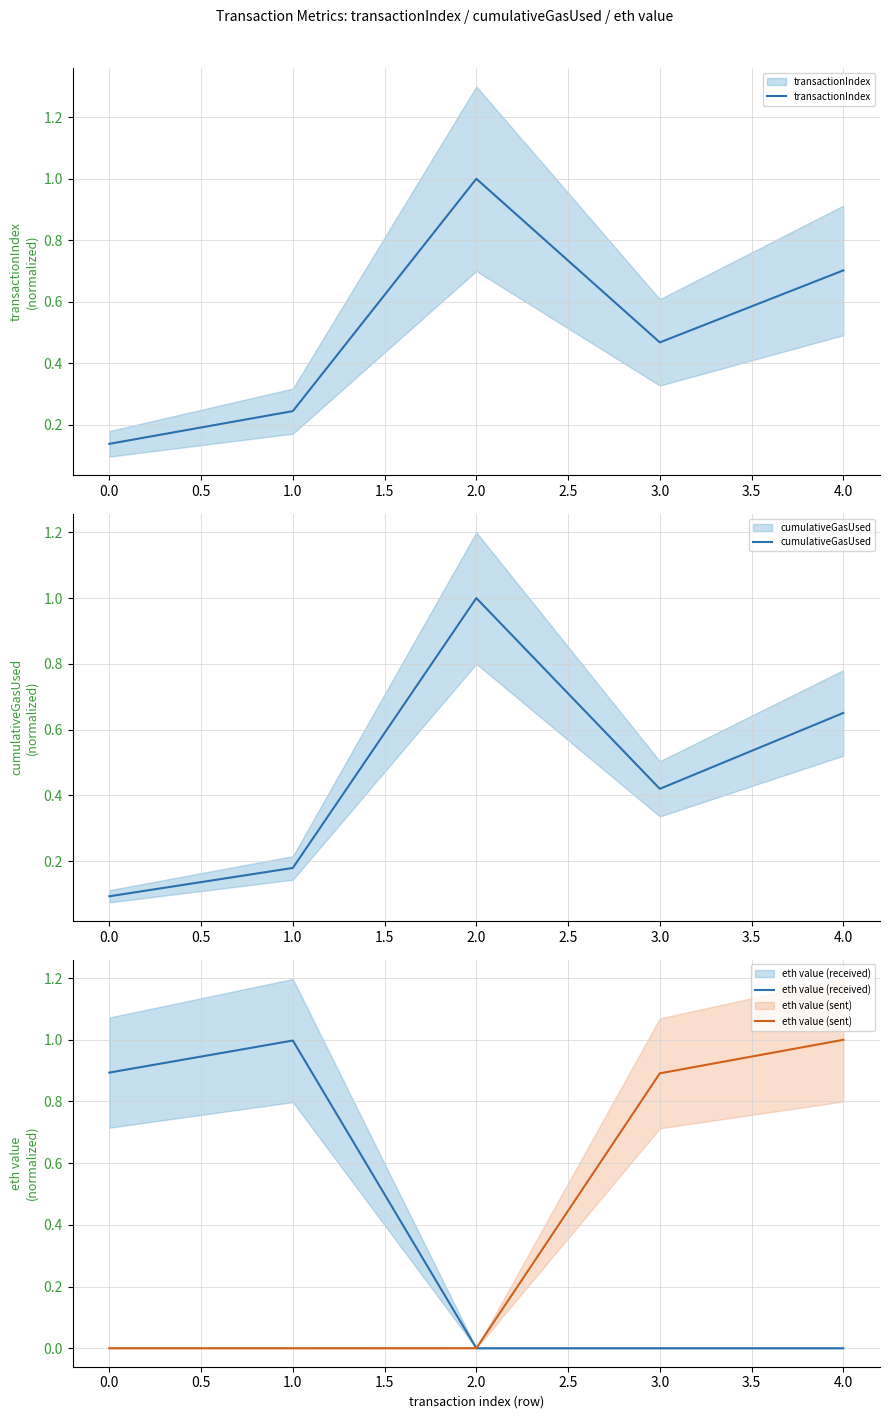

What is the difference between the maximum and second lowest values in the eth value (received) series?

1.0